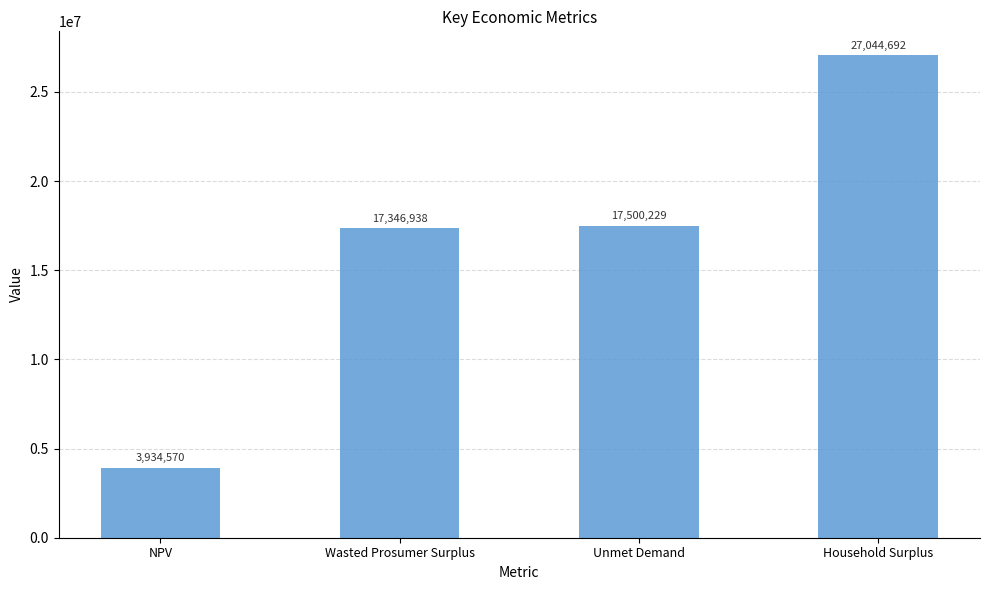

Which has a higher value, Unmet Demand or Wasted Prosumer Surplus?

Unmet Demand